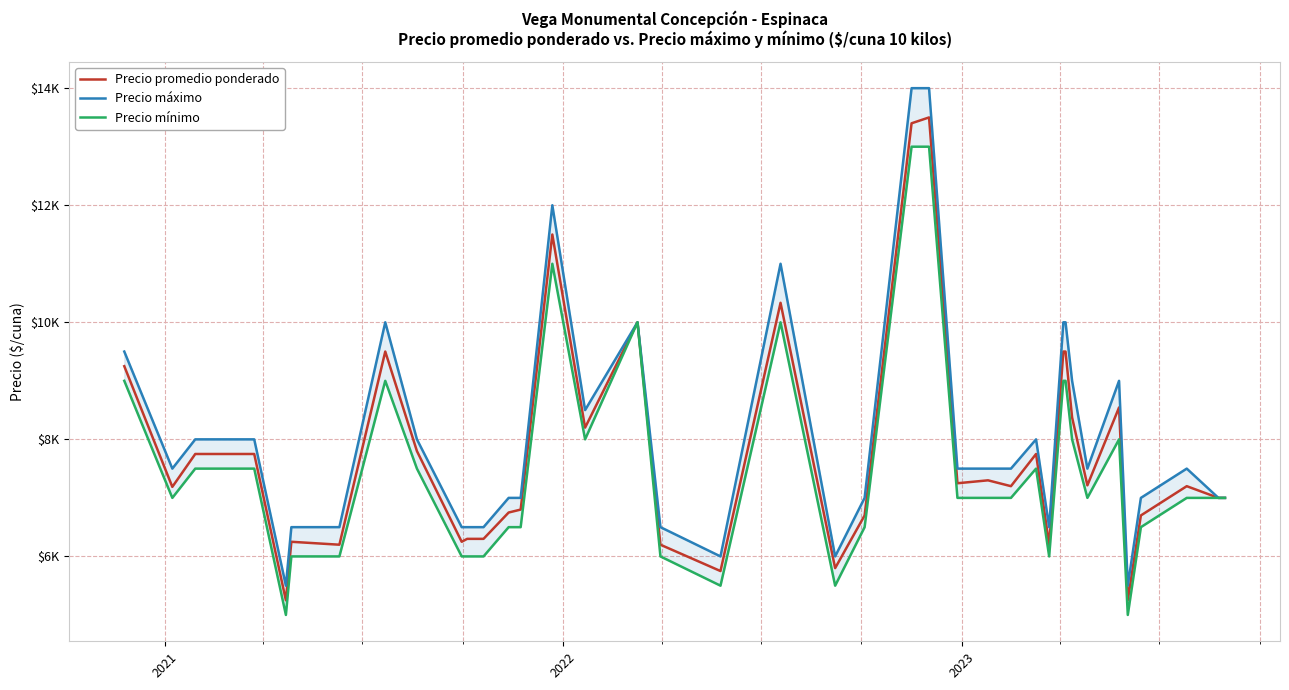

Which series has the largest range (max minus min)?

Precio máximo